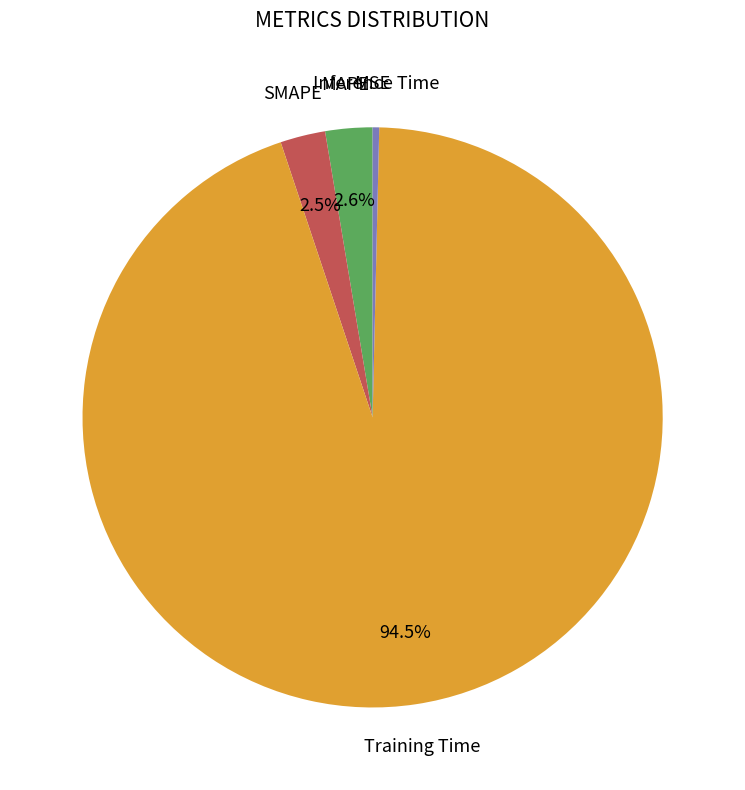

Which has a higher value, Training Time or Inference Time?

Training Time